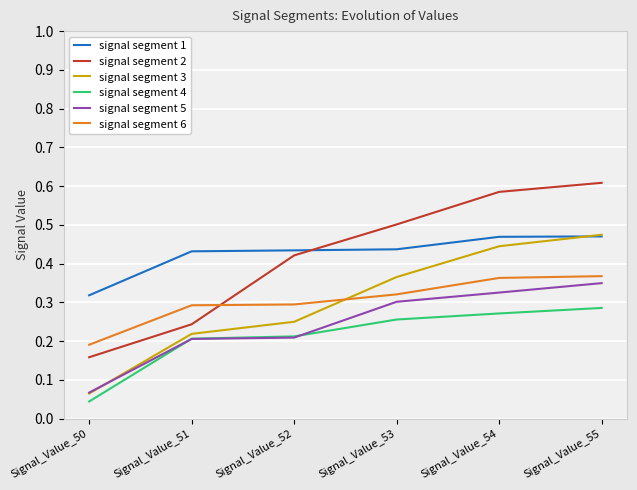

The value of signal segment 6 at Signal_Value_54 is 0.2. True or false?

False